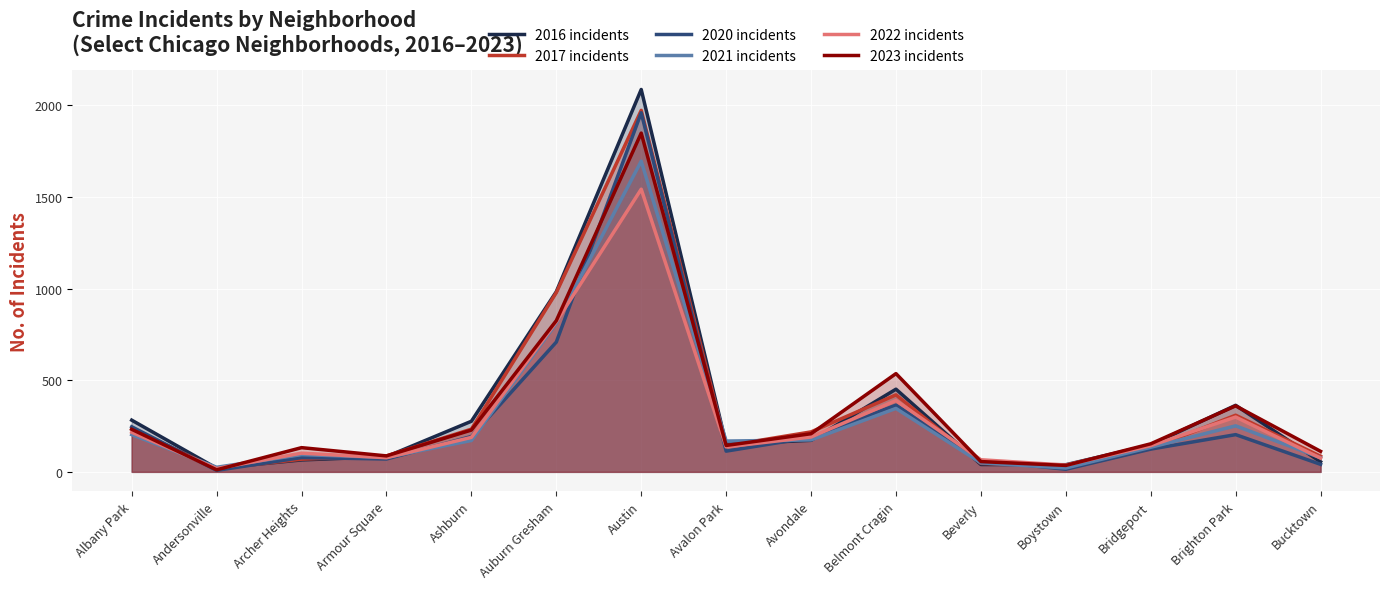

At which category is the sum across all series the highest?

Austin